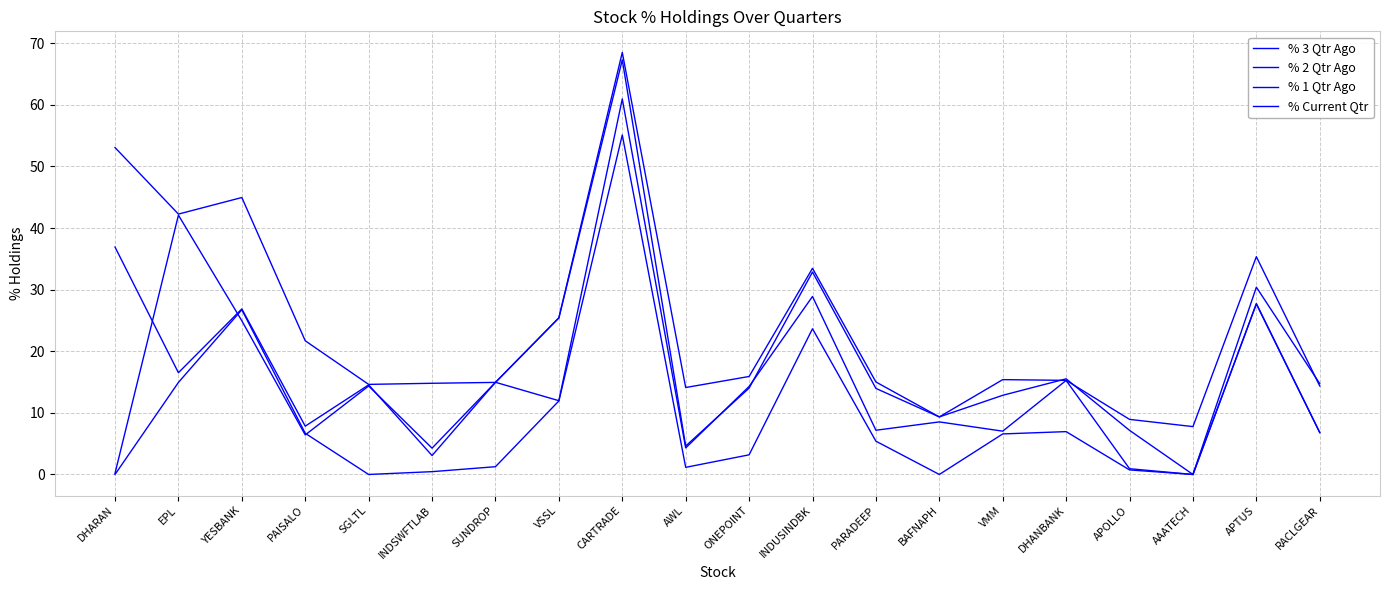

Reading left to right, extract all data points from this chart.

% 3 Qtr Ago: 0.0	14.9	26.7	6.7	0.0	0.5	1.3	11.9	55.1	1.2	3.2	23.7	5.4	0.0	6.6	7.0	0.7	0.0	27.7	6.8
% 2 Qtr Ago: 36.9	16.5	26.9	7.8	14.5	3.1	15.0	12.0	61.0	4.3	14.3	28.9	7.2	8.5	7.0	15.3	0.9	0.0	27.7	6.8
% 1 Qtr Ago: 0.2	42.1	24.9	6.4	14.4	4.3	14.9	25.4	67.3	4.6	14.0	32.9	14.0	9.3	12.9	15.5	7.2	0.0	30.4	14.7
% Current Qtr: 53.1	42.3	45.0	21.7	14.6	14.8	14.9	25.4	68.5	14.1	15.9	33.5	15.0	9.3	15.4	15.3	8.9	7.8	35.4	14.4